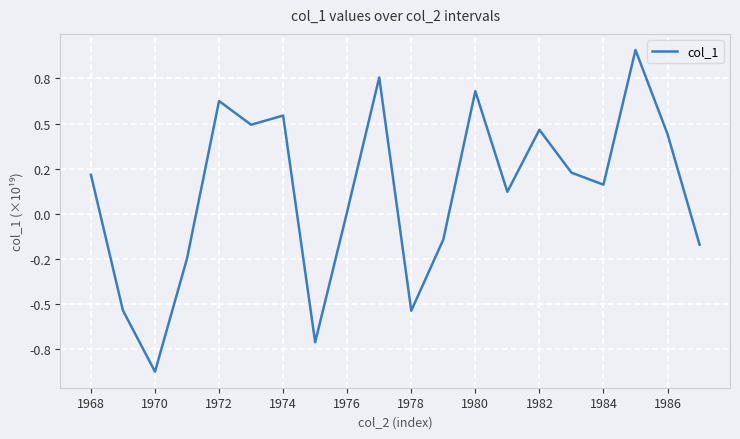

Does the chart have visible grid lines?

Yes